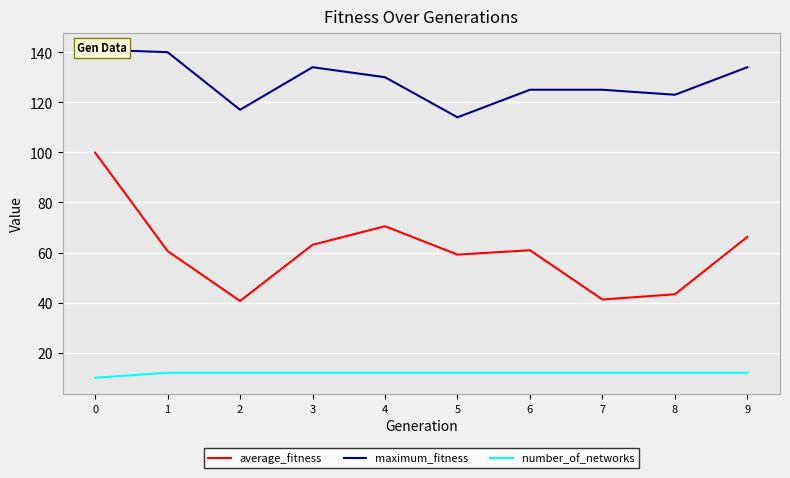

The number_of_networks series shows 18.6 at 2. True or false?

False